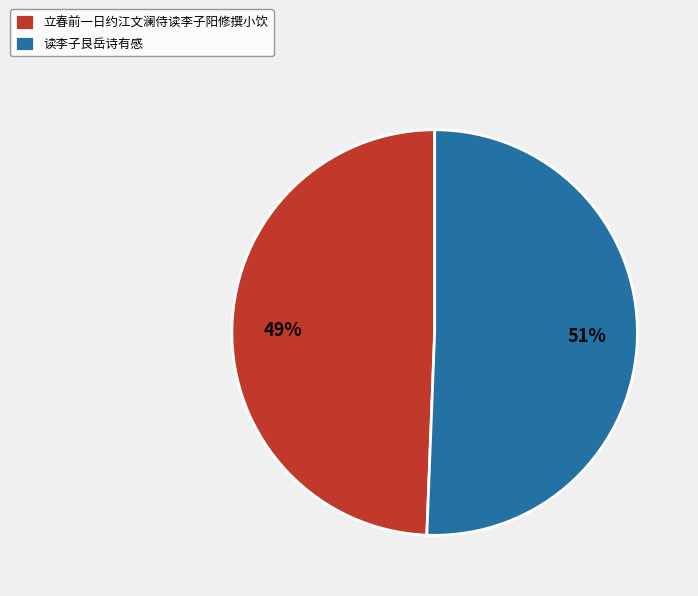

Is the sum of 立春前一日约江文澜侍读李子阳修撰小饮 and 读李子艮岳诗有感 greater than half?

Yes